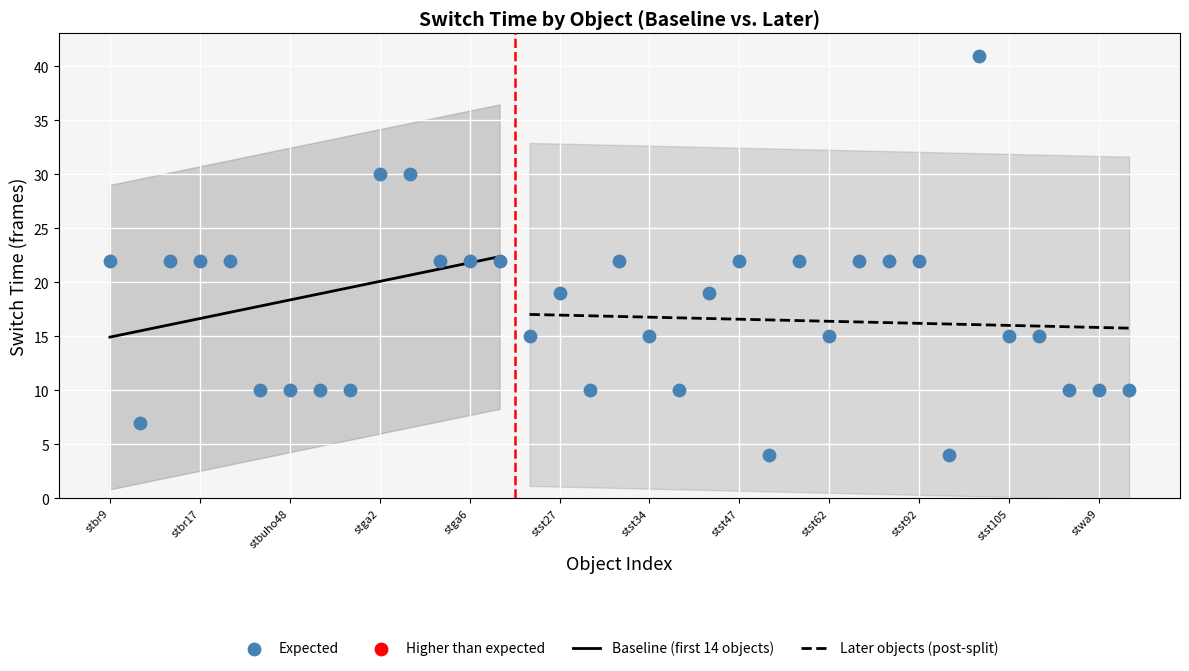

At which category is the sum across all series the highest?

stst102